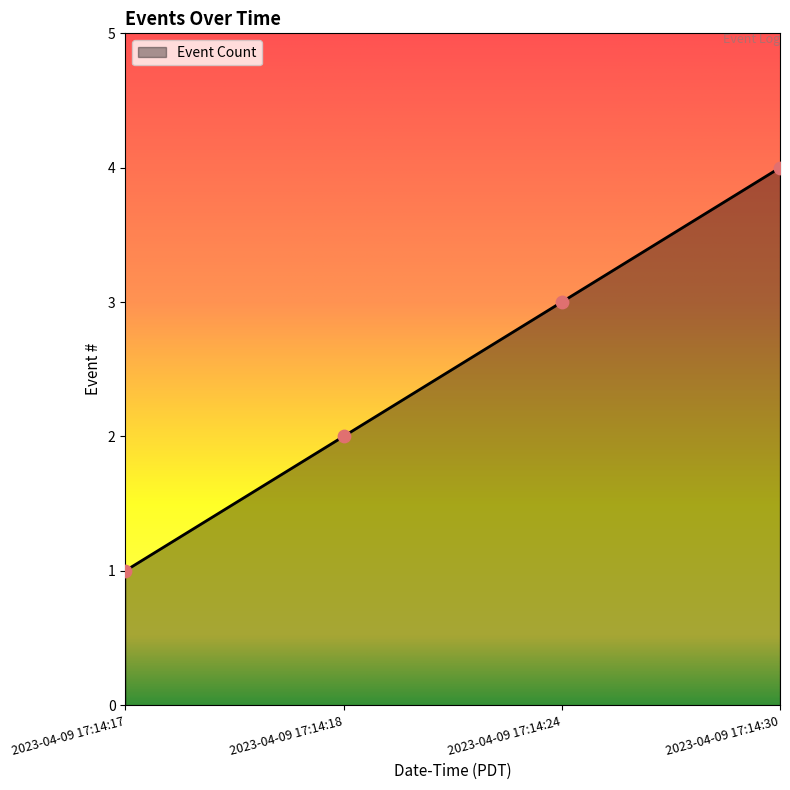

Which has a higher value, 2023-04-09 17:14:30 or 2023-04-09 17:14:24?

2023-04-09 17:14:30